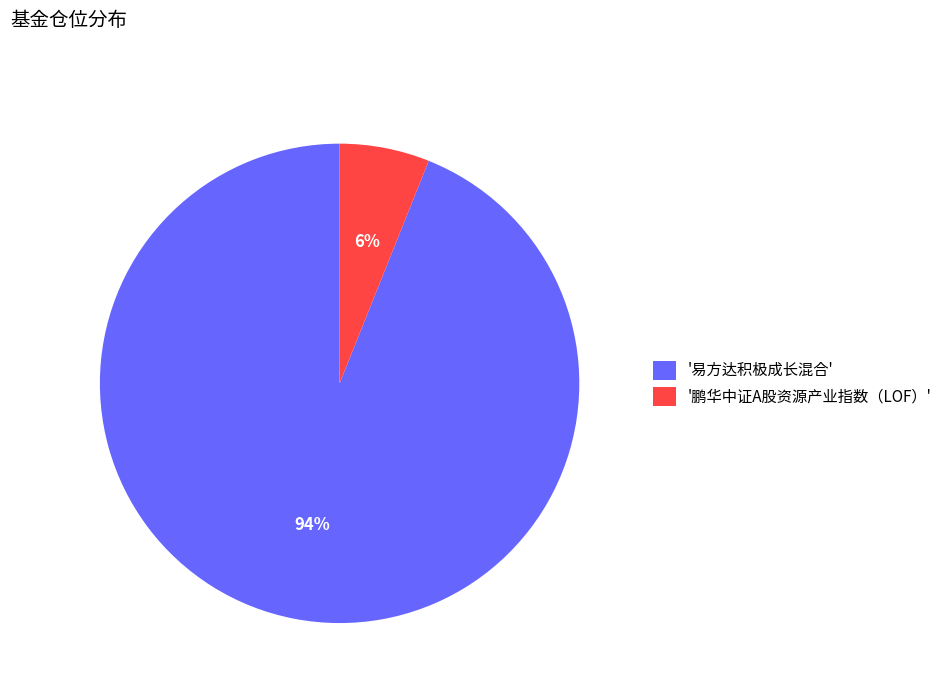

Is there any slice that represents more than half of the pie?

Yes